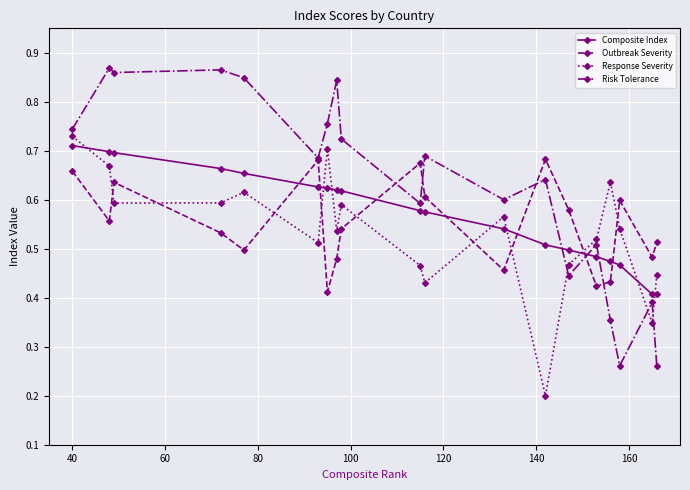

How many intersections are there between Outbreak Severity and Composite Index?

7